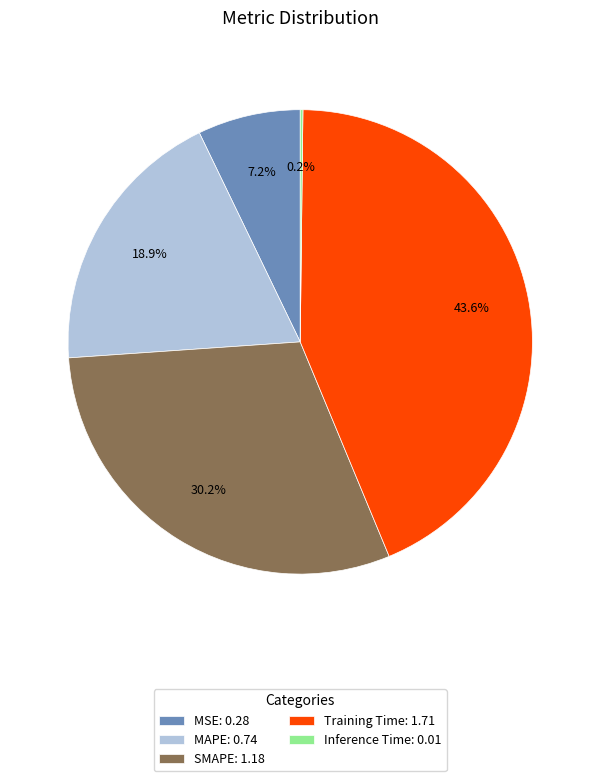

Is there any slice that represents more than half of the pie?

No